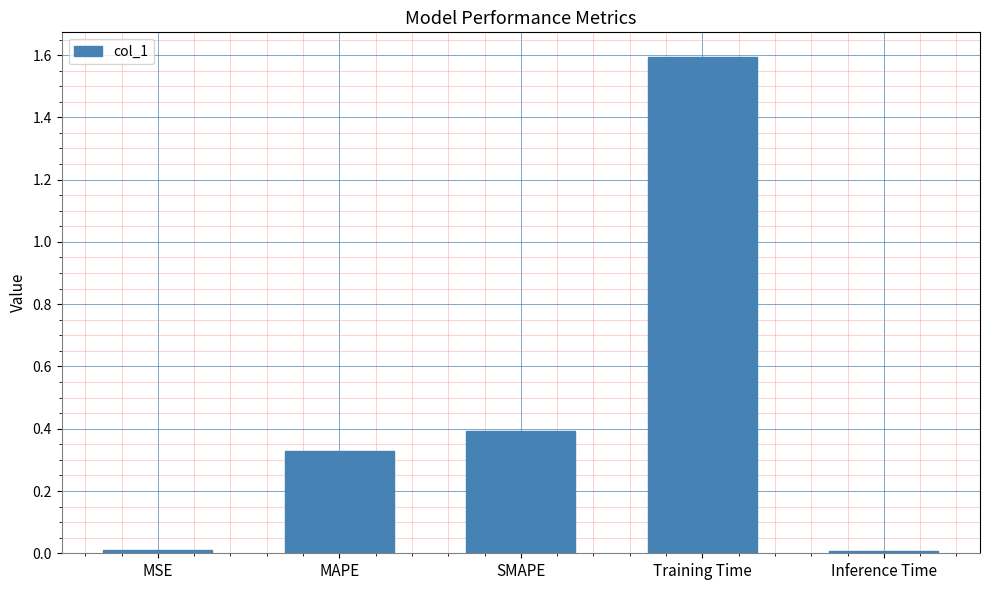

The value at Training Time is 1.6. True or false?

True